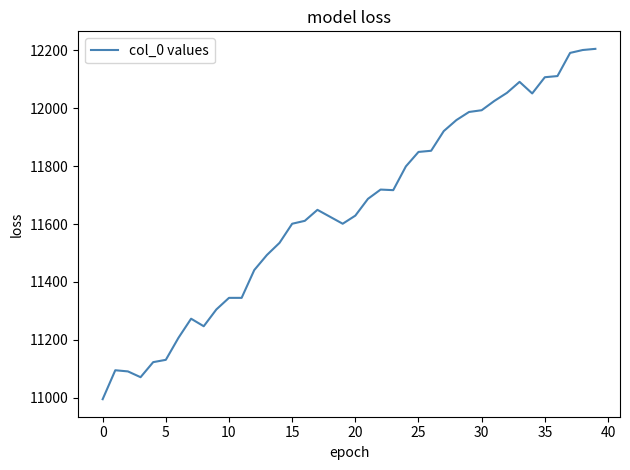

What is the greatest value displayed?

12205